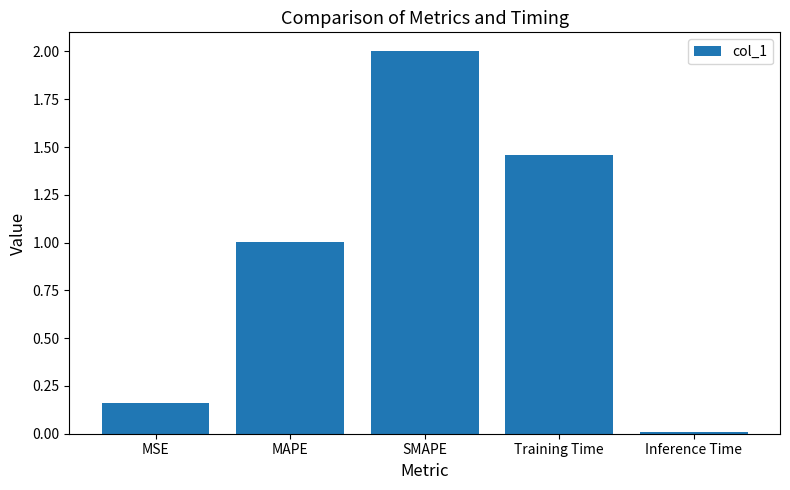

True or false: the data shows 1.0 at MAPE.

True